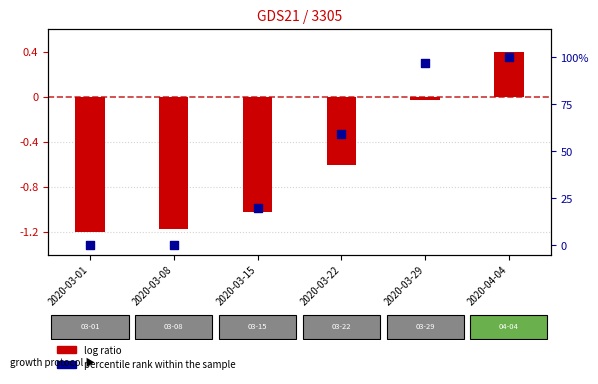

Which series has the largest total across all categories?

percentile rank within the sample